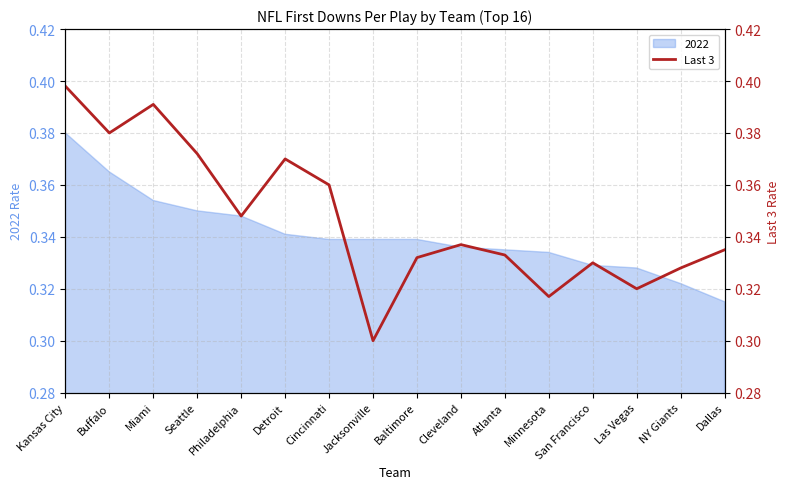

True or false: the data shows 0.2 at Miami.

False